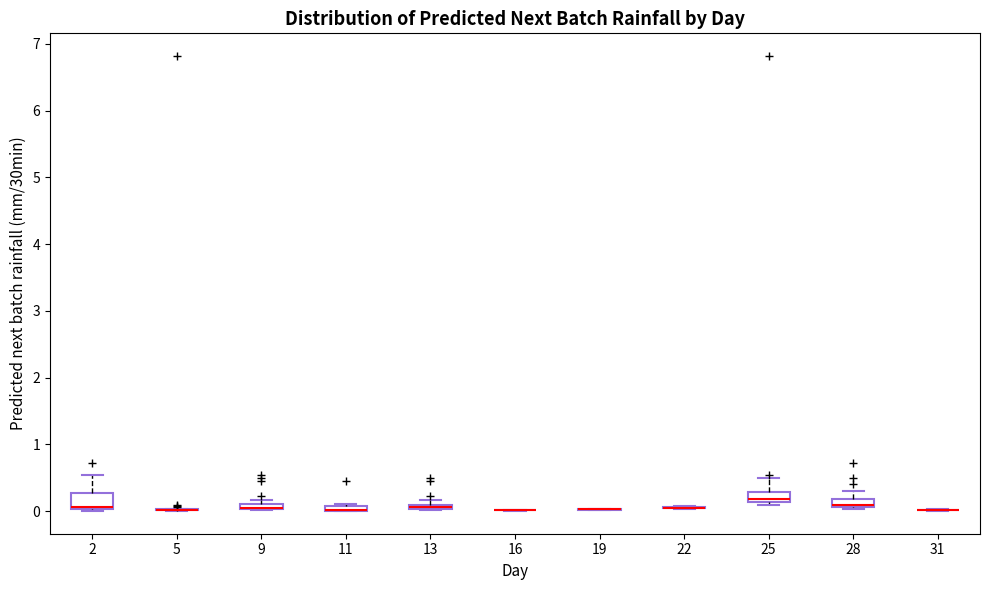

Comparing the boxes themselves (not the whiskers), which one is the tallest?

2